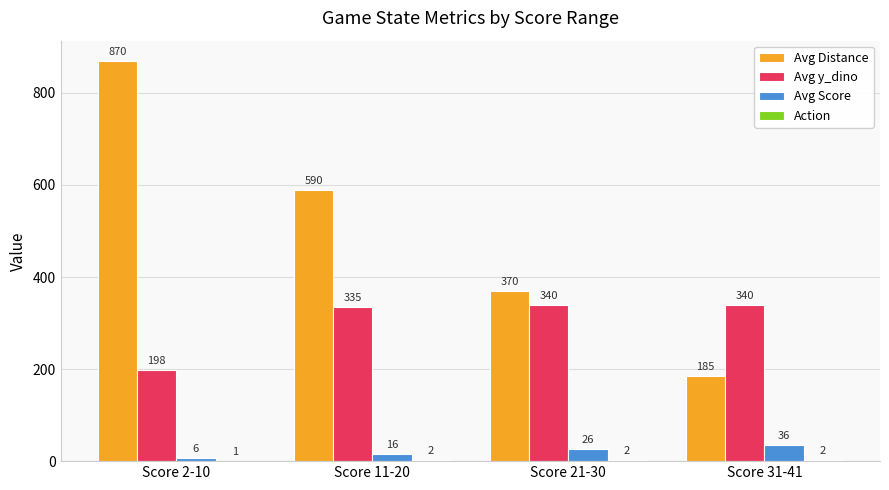

At which category is the sum across all series the highest?

Score 2-10